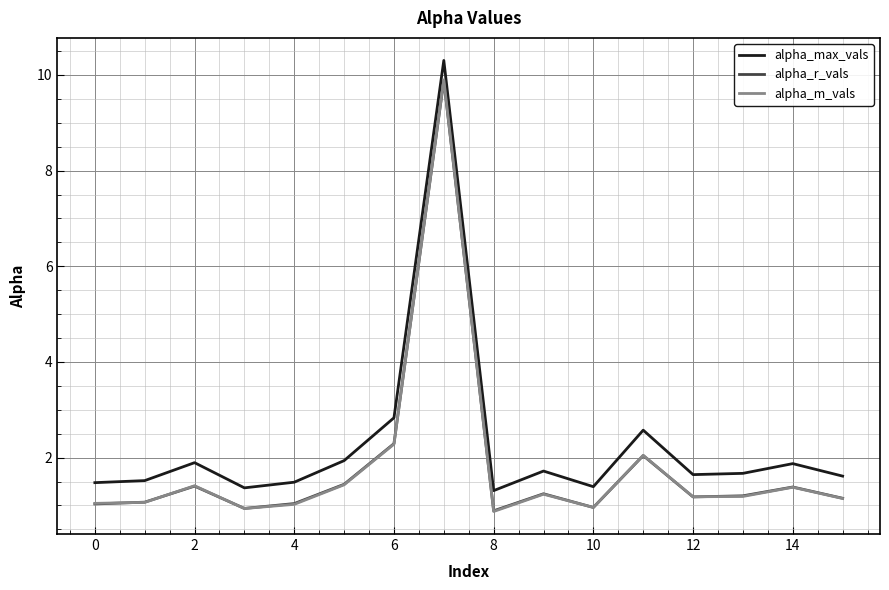

What is the maximum value shown in the chart?

10.3